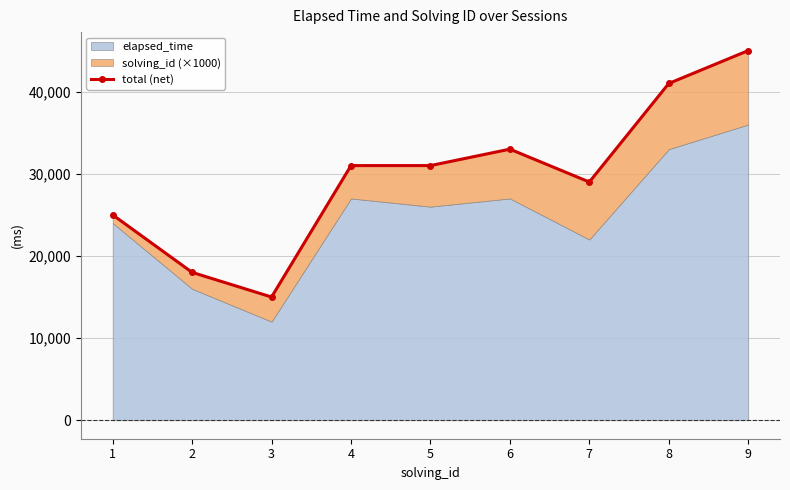

Between 4 and 2, which is larger?

4